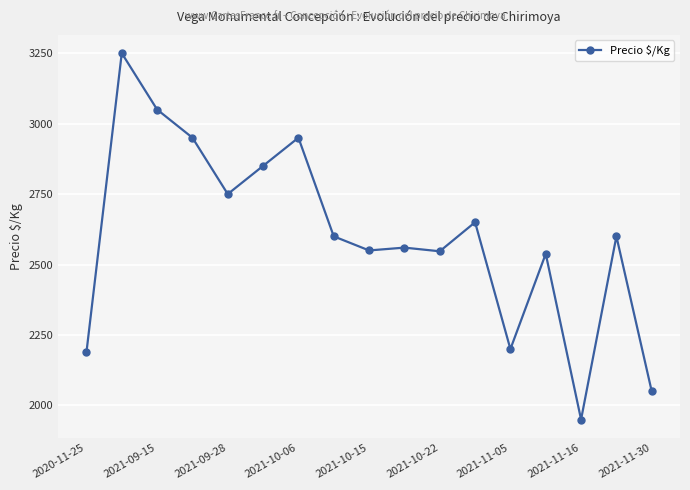

What is the value of the 12th point from the left?

2650